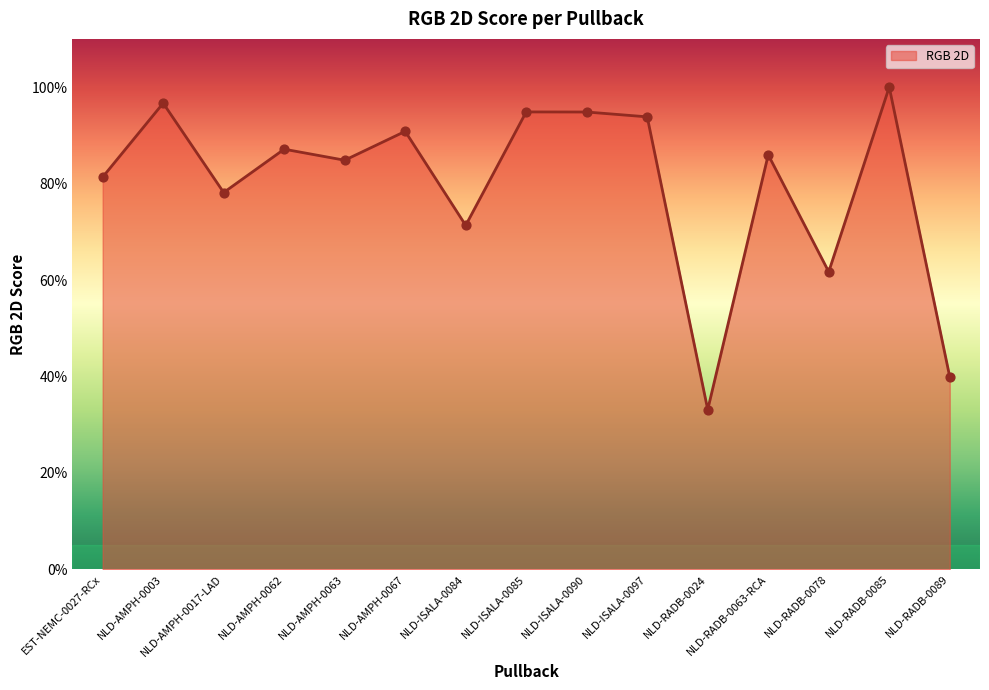

What is the change in value from NLD-ISALA-0085 to NLD-RADB-0063-RCA?

-0.1